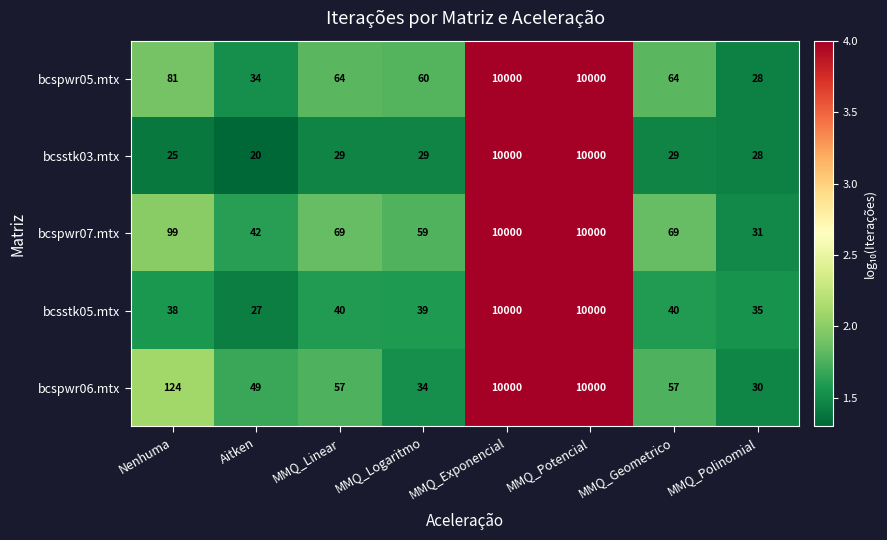

What is the minimum value shown in the chart?

20